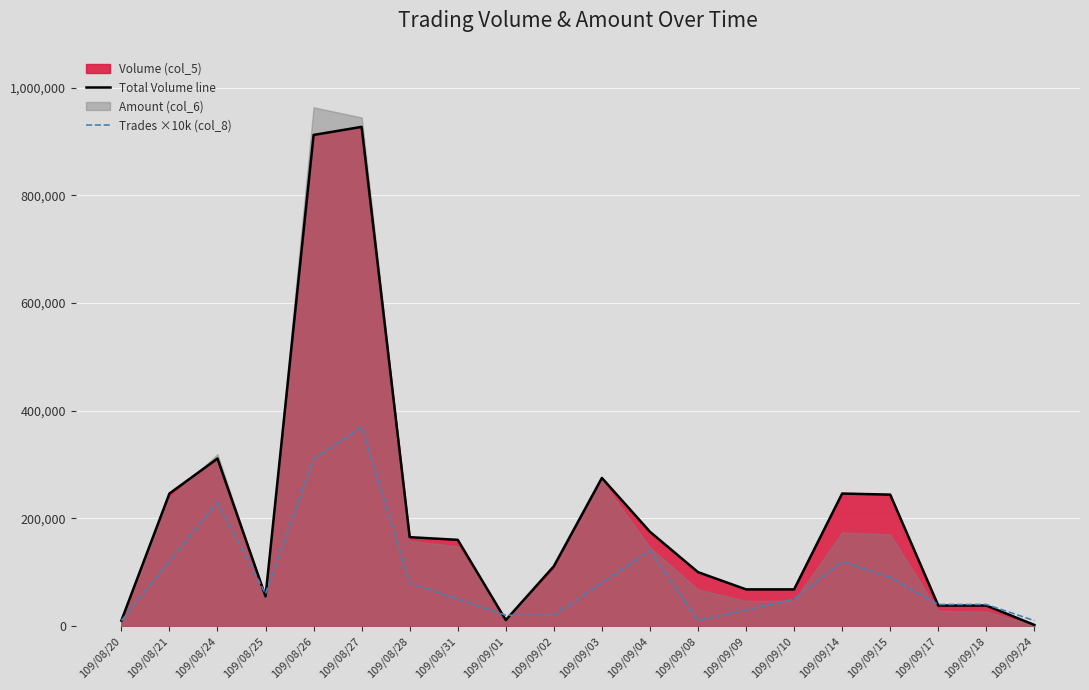

Which series has the largest range (max minus min)?

Total Volume line